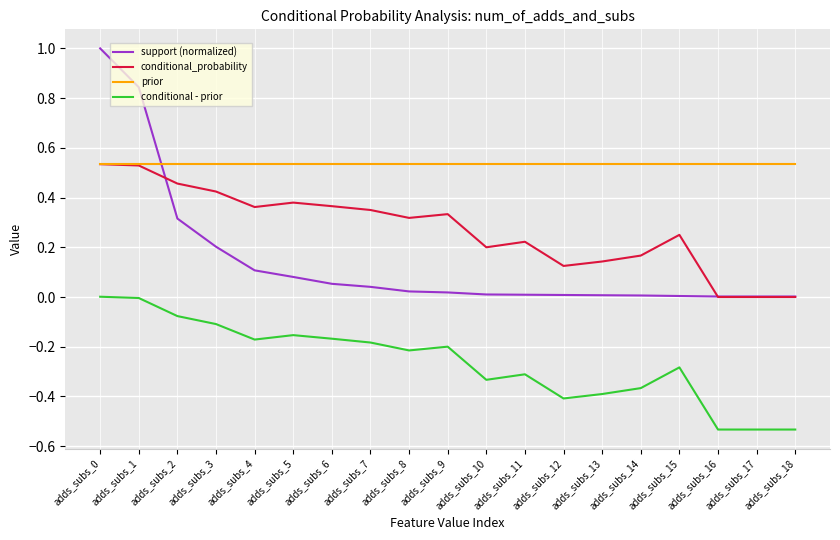

List the series in order of their overall mean, highest first.

prior, conditional_probability, support (normalized), conditional - prior